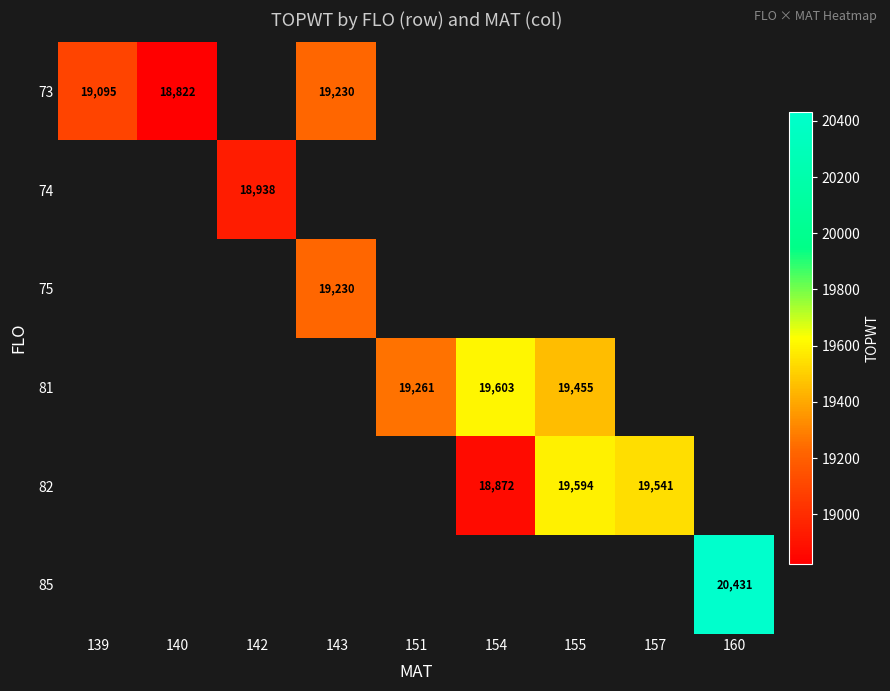

Is the value of 82 at 155 greater than the value of 73 at 143?

Yes